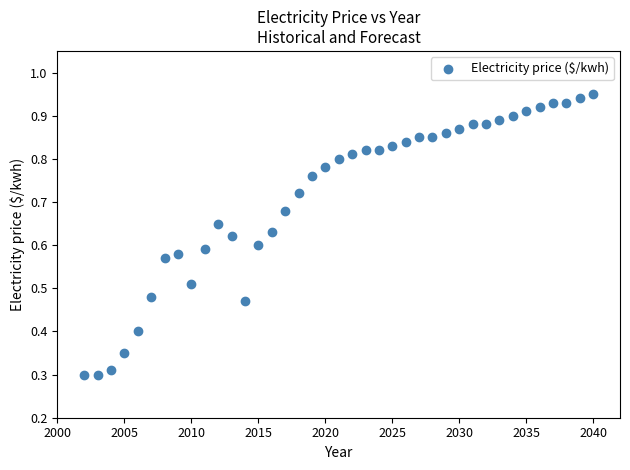

What is the range of X values (max minus min)?

38.0